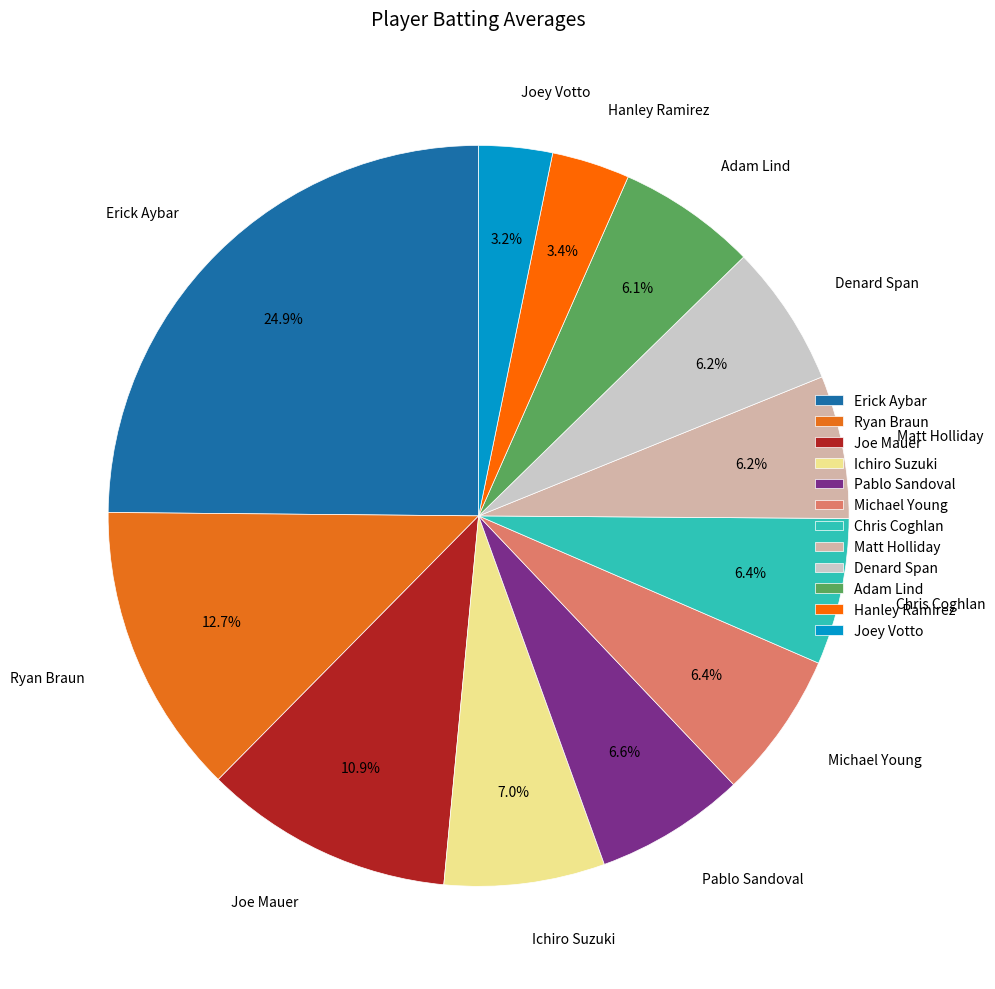

Between Chris Coghlan and Ryan Braun, which is larger?

Ryan Braun